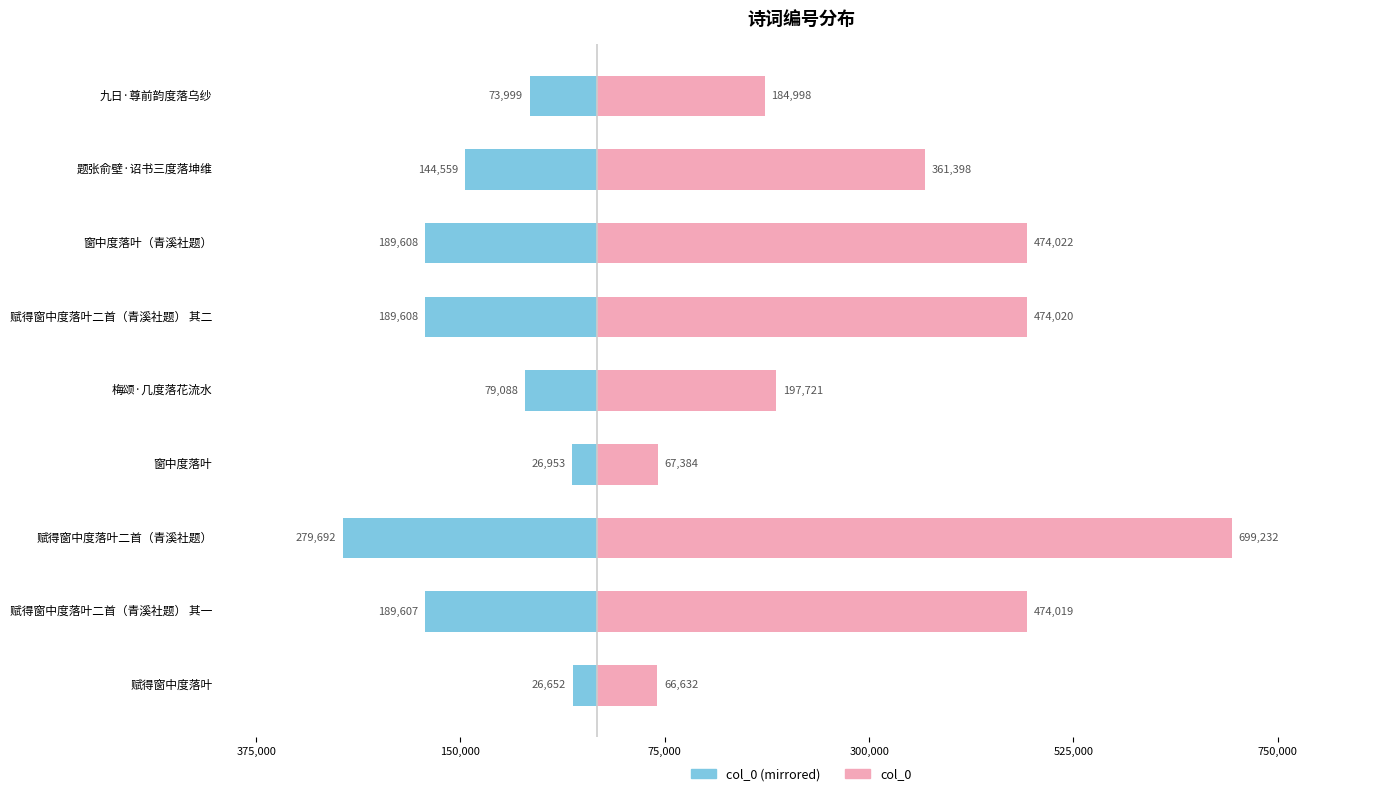

What value does the col_0 (left) series have at 梅颂·几度落花流水?

-79088.4